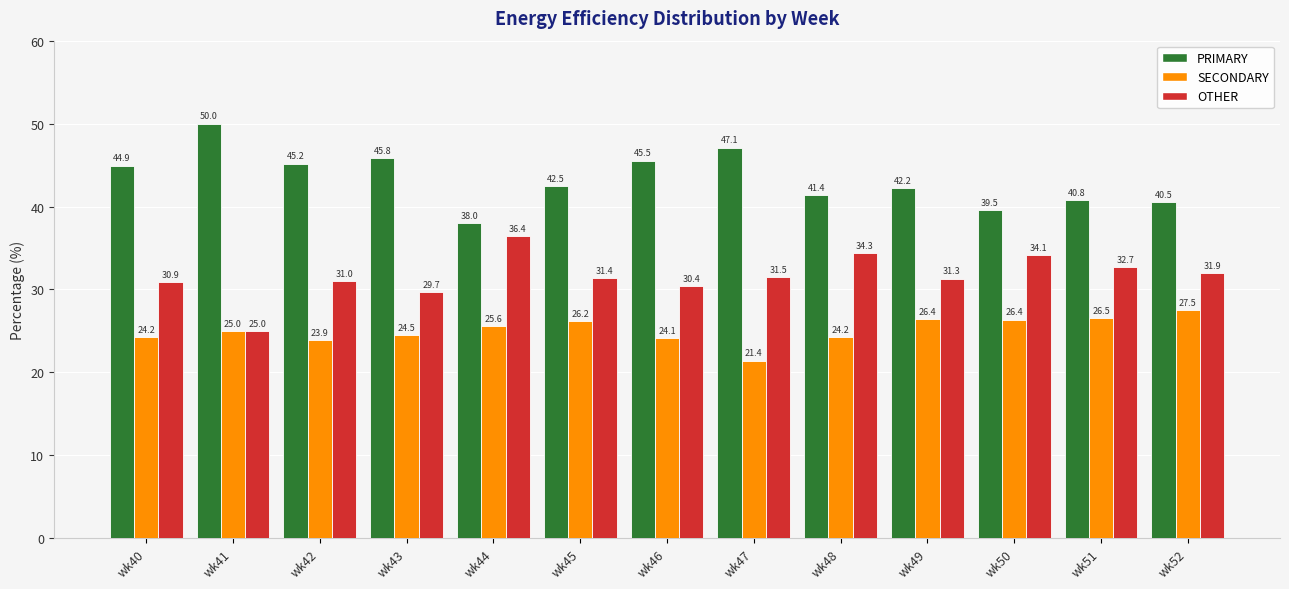

What is the sum of the OTHER values at wk49 and wk41?

56.3